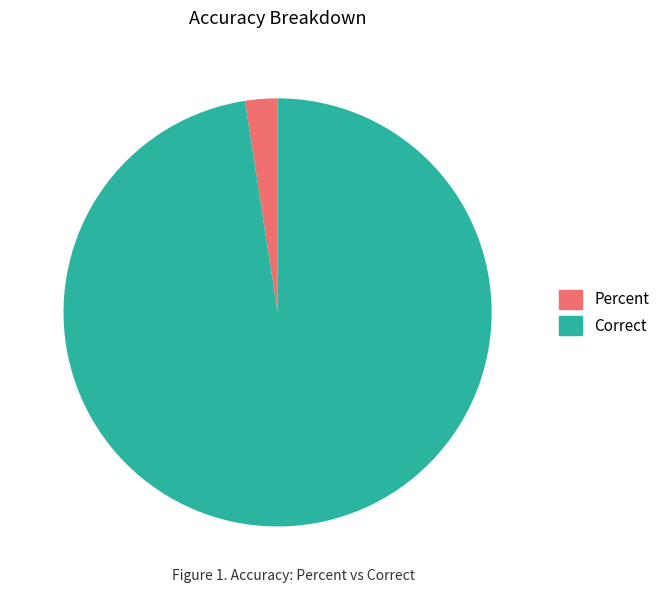

Which category accounts for the majority?

Correct